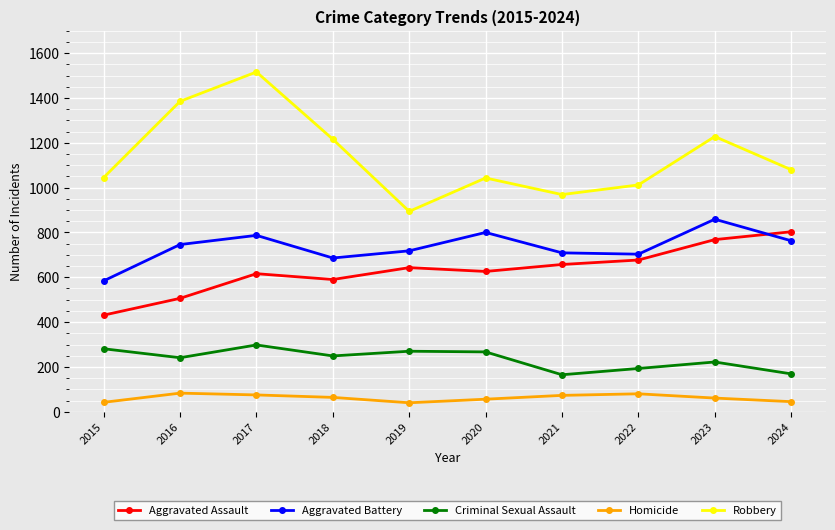

At 2019, list the series in order from largest to smallest.

Robbery, Aggravated Battery, Aggravated Assault, Criminal Sexual Assault, Homicide